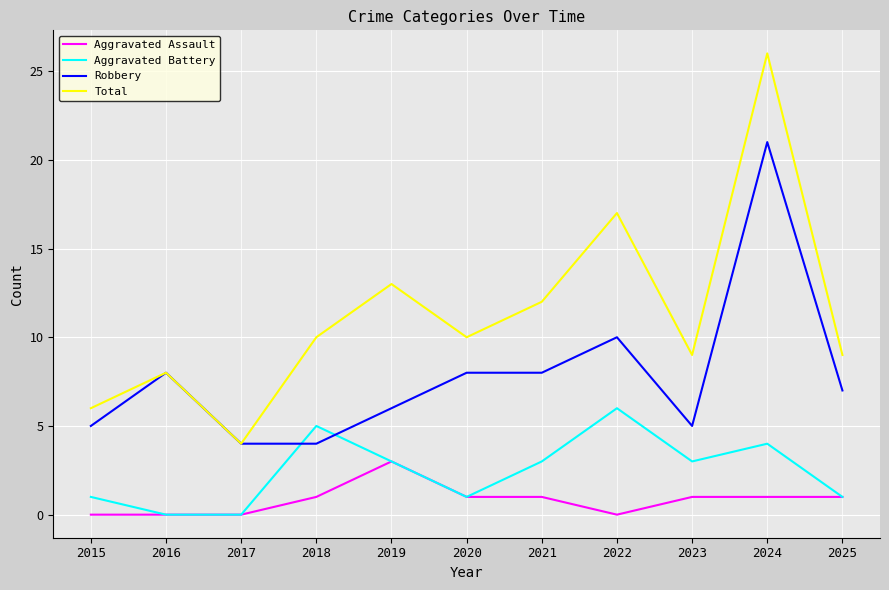

How many series are shown in this chart?

4